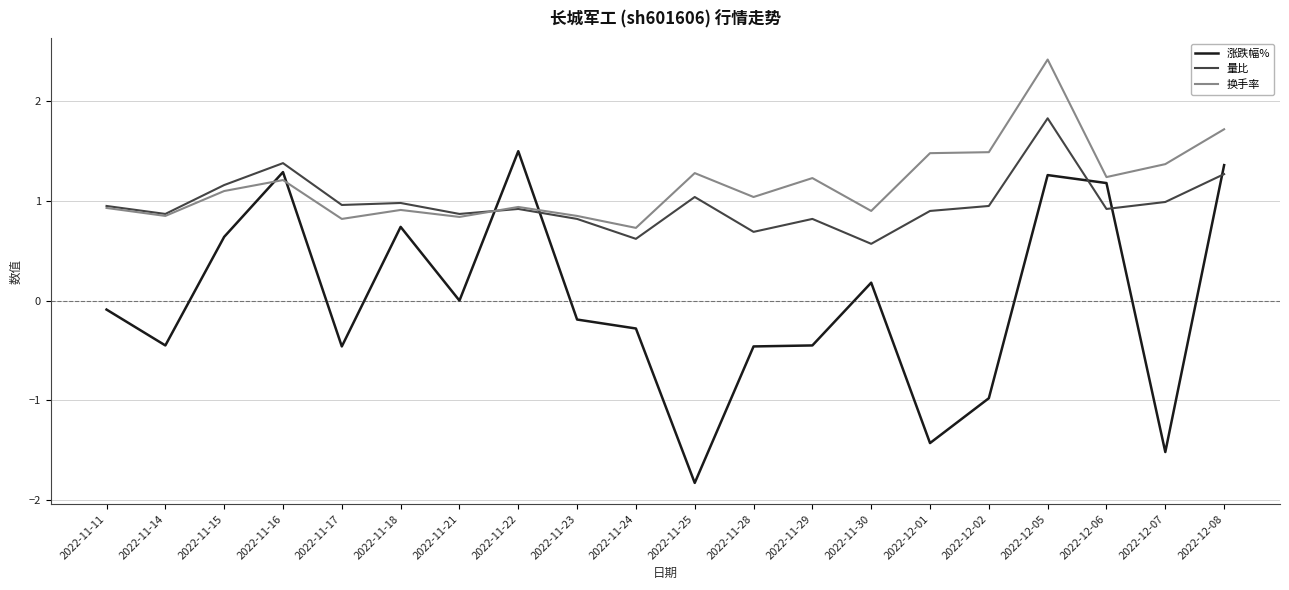

List the series in order of their overall mean, highest first.

换手率, 量比, 涨跌幅%